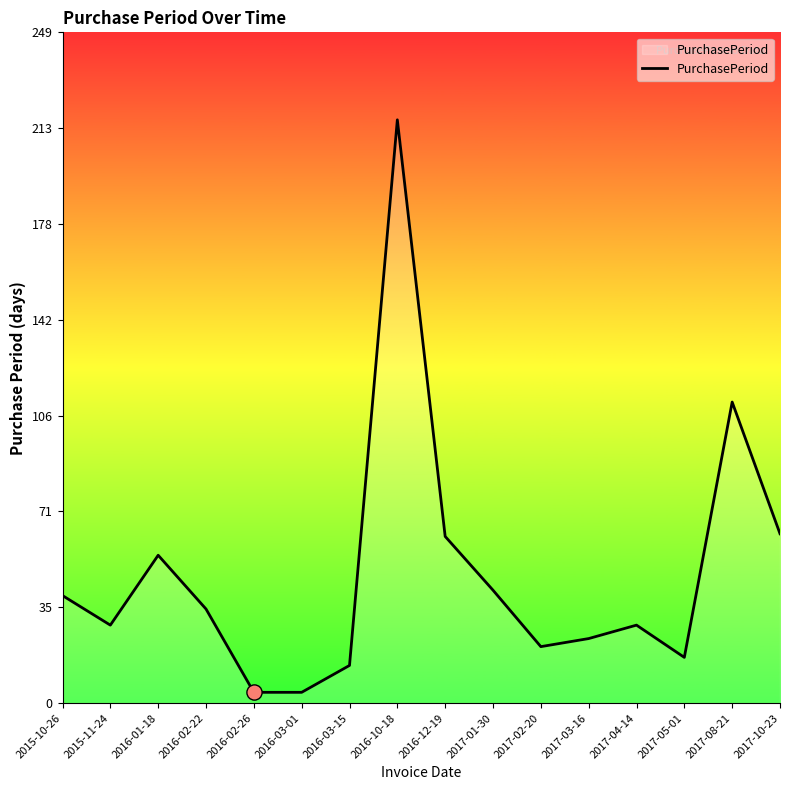

Between 2015-11-24 and 2015-10-26, which is larger?

2015-10-26